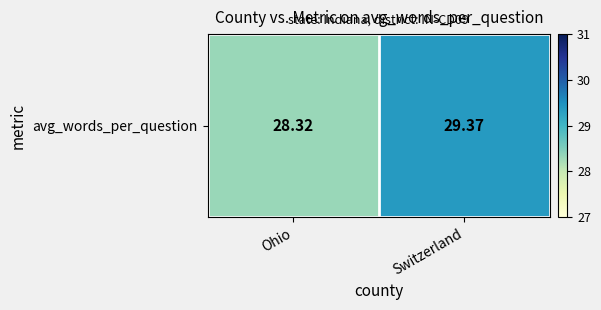

How many values are between 28 and 29?

1